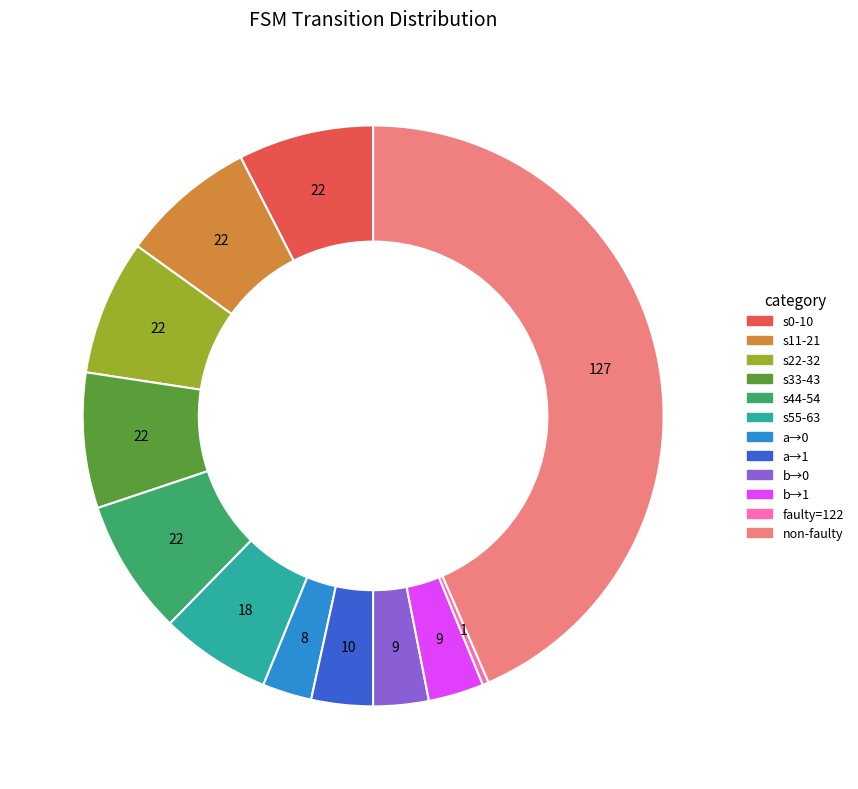

True or false: a→0 accounts for 3% of the total.

True